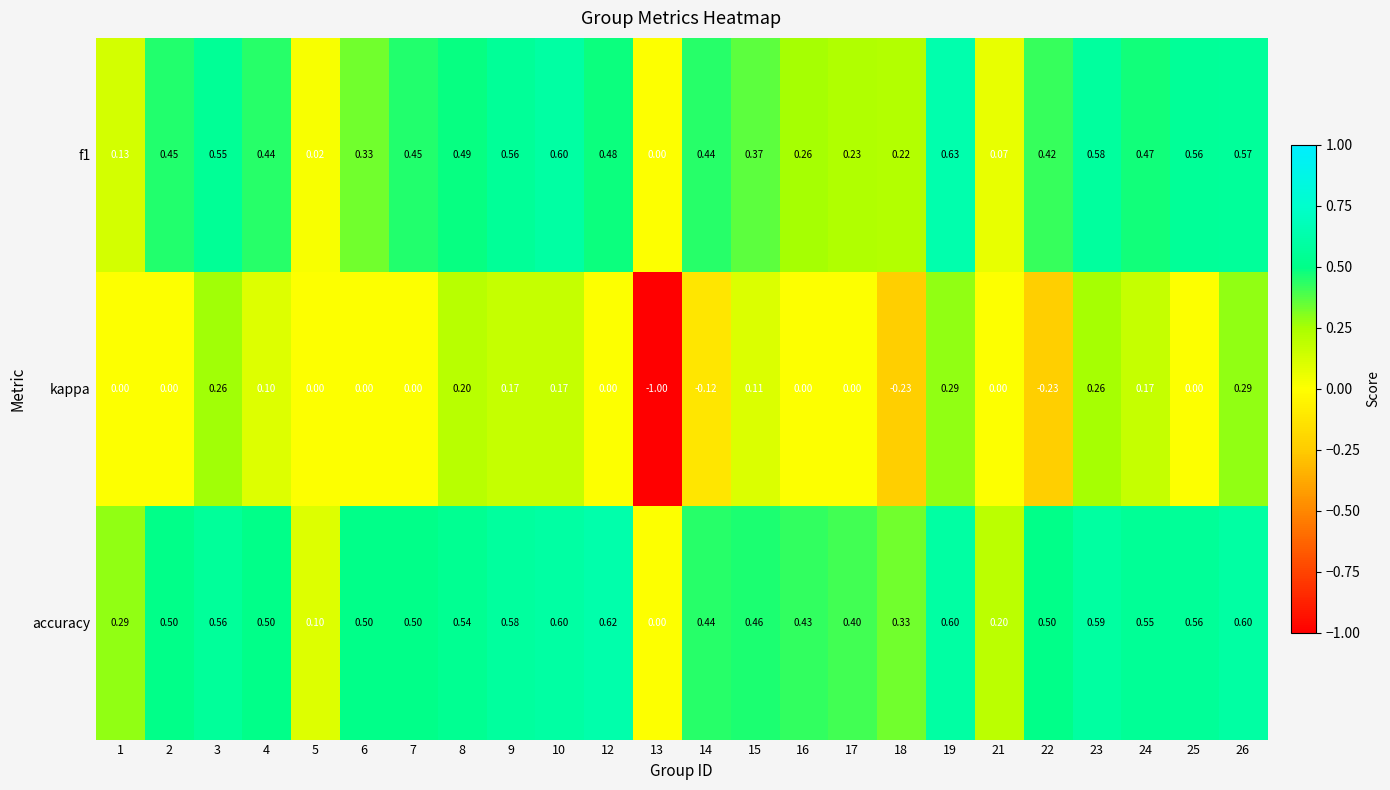

What is the difference between the highest and lowest values at 4?

0.4